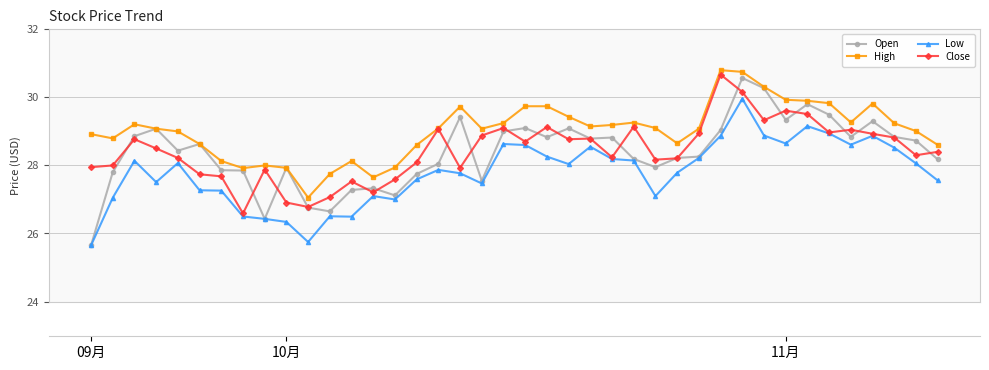

Which category has the highest value across all series?

29